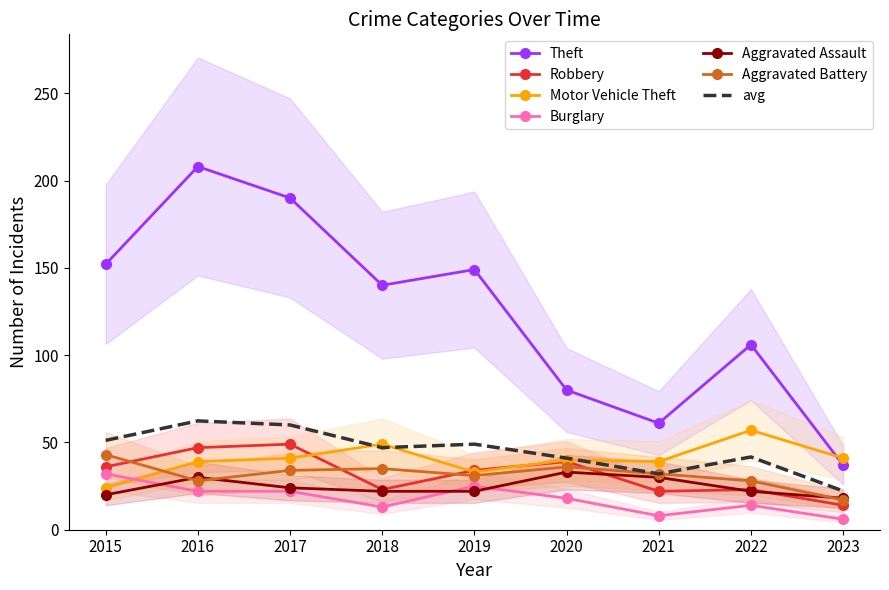

At which category is the sum across all series the highest?

2016